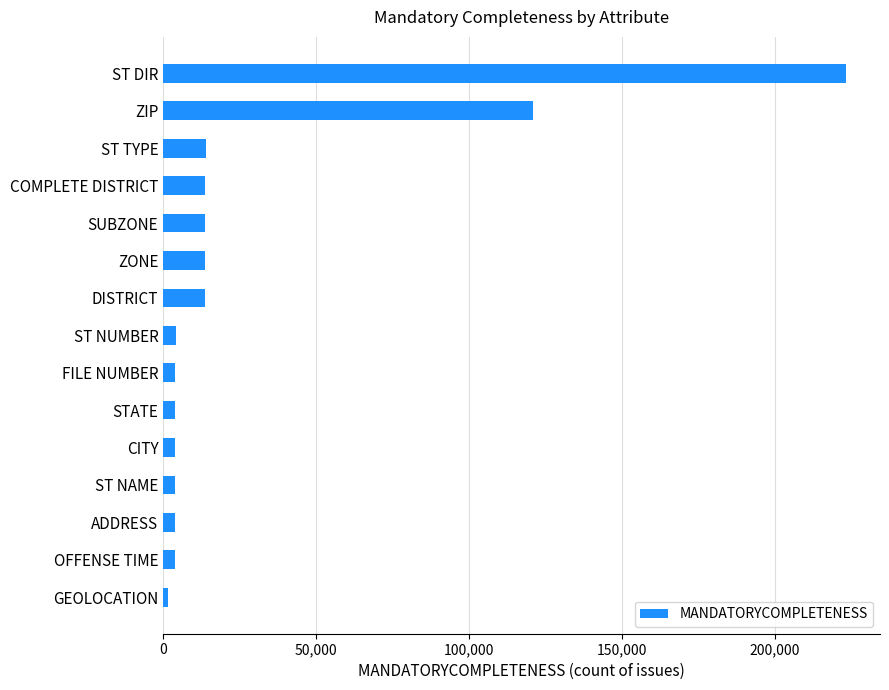

Which has a higher value, ZIP or STATE?

ZIP